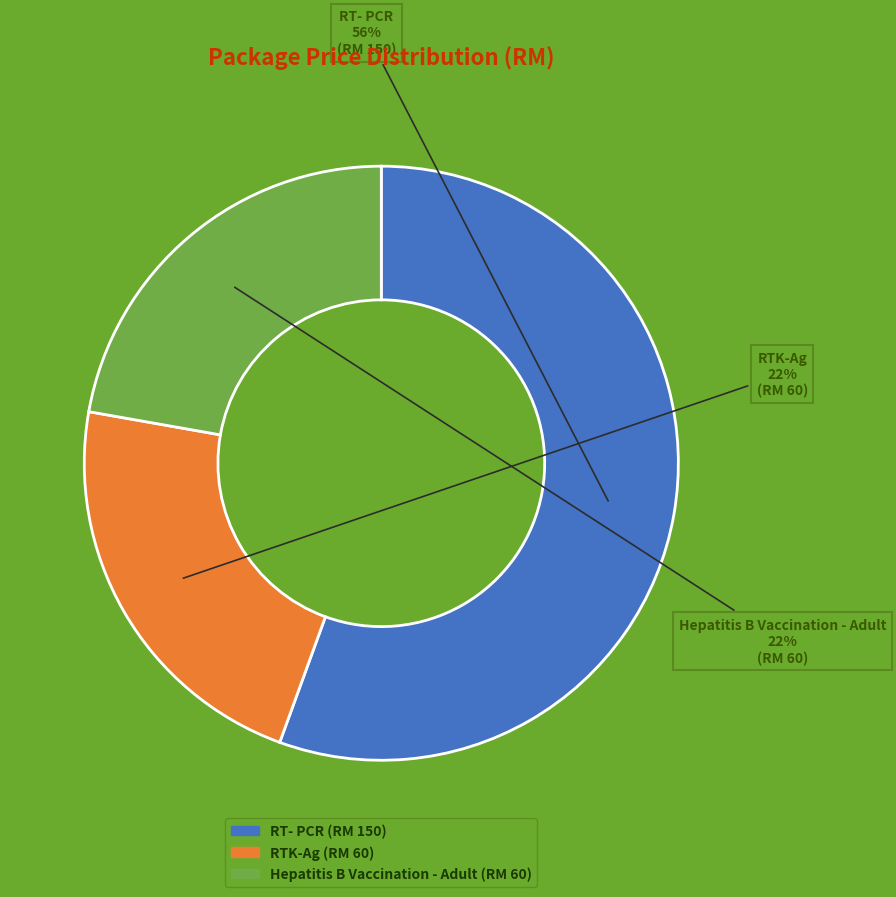

To the nearest percent, what is the average slice percentage?

33%